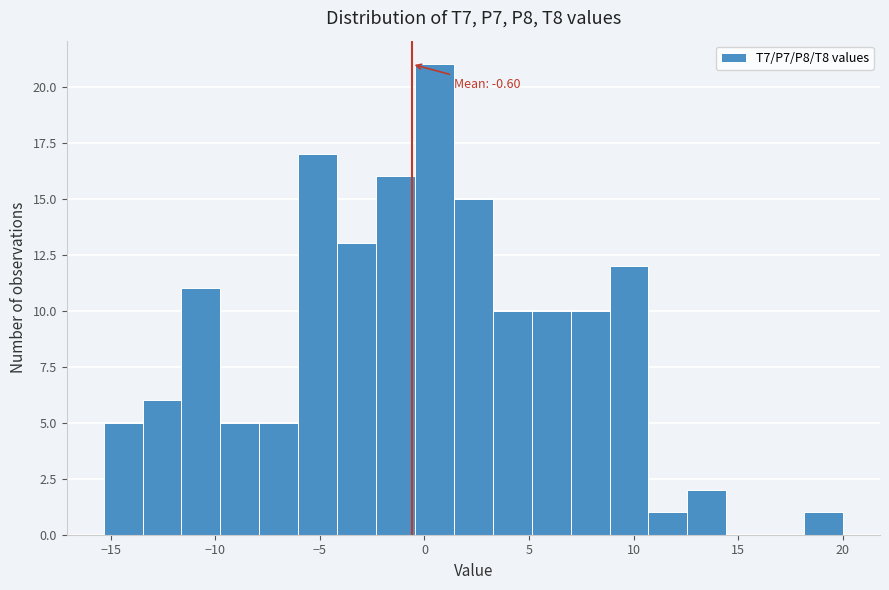

Read against the x-axis, roughly where is the centre of the tallest bar?

0.5